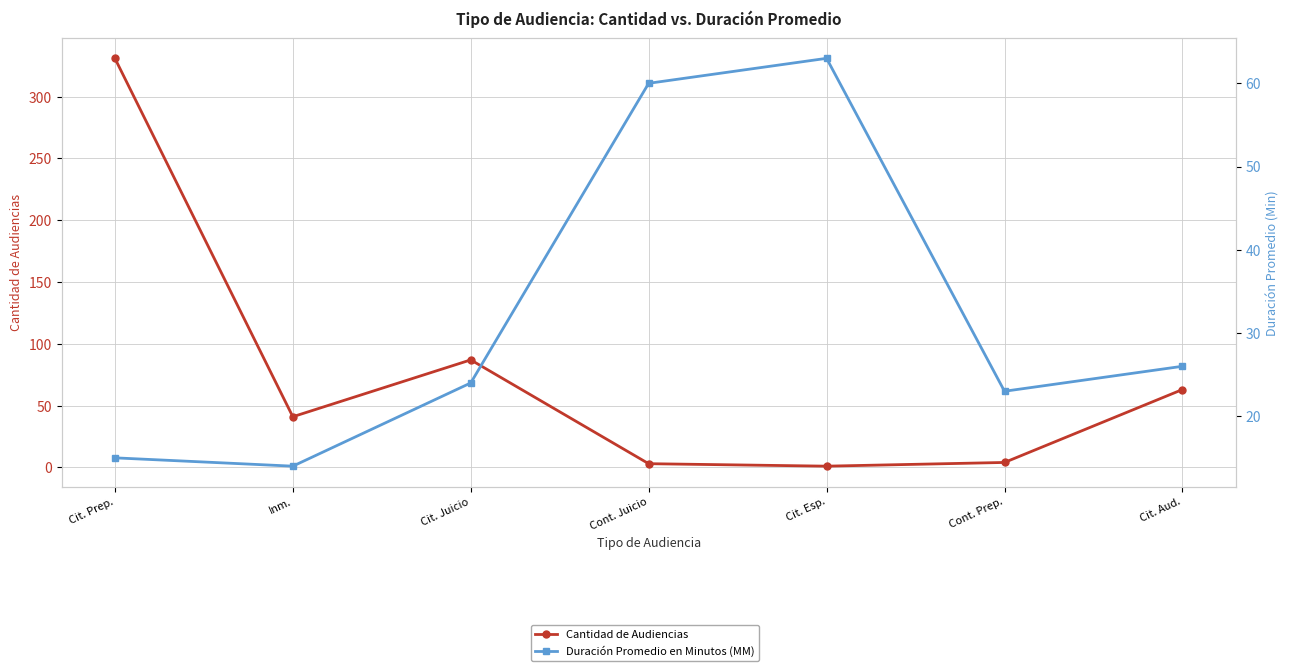

Reading left to right, extract all data points from this chart.

Cantidad de Audiencias: Cit. Prep.=331	Inm.=41	Cit. Juicio=87	Cont. Juicio=3	Cit. Esp.=1	Cont. Prep.=4	Cit. Aud.=63
Duración Promedio en Minutos (MM): Cit. Prep.=15	Inm.=14	Cit. Juicio=24	Cont. Juicio=60	Cit. Esp.=63	Cont. Prep.=23	Cit. Aud.=26